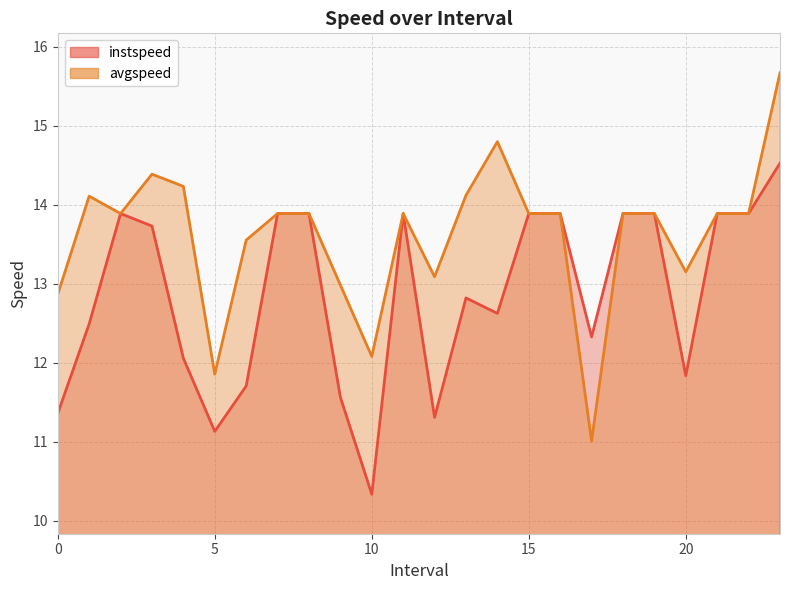

True or false: avgspeed and instspeed cross at least once.

False